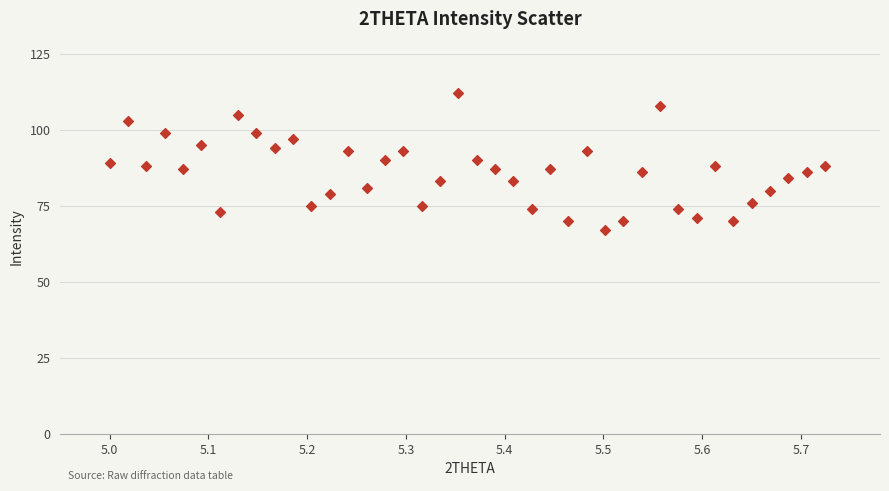

What is the range of Y values (max minus min)?

45